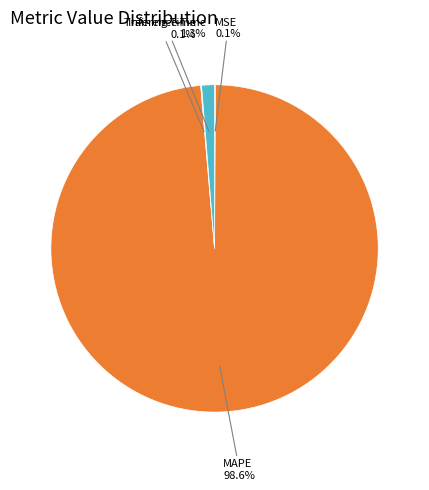

Is there any slice that represents more than half of the pie?

Yes